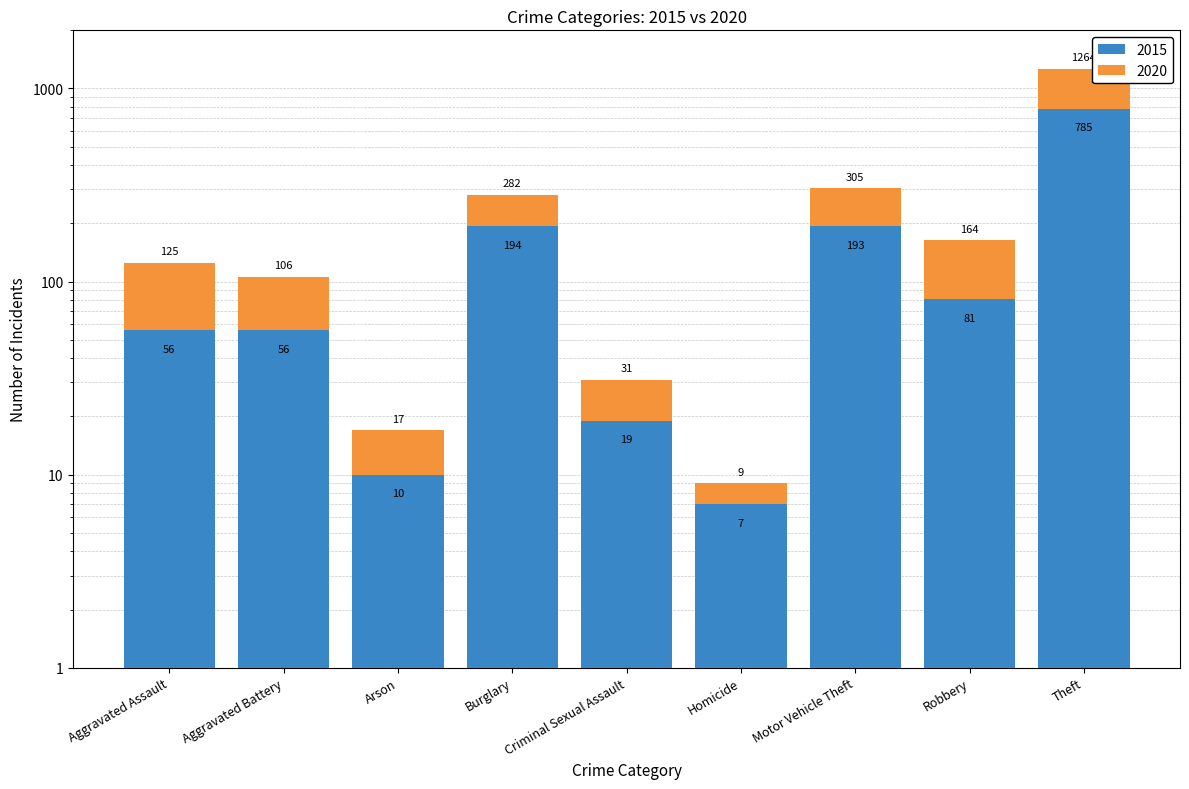

Count the number of data series in this chart.

2